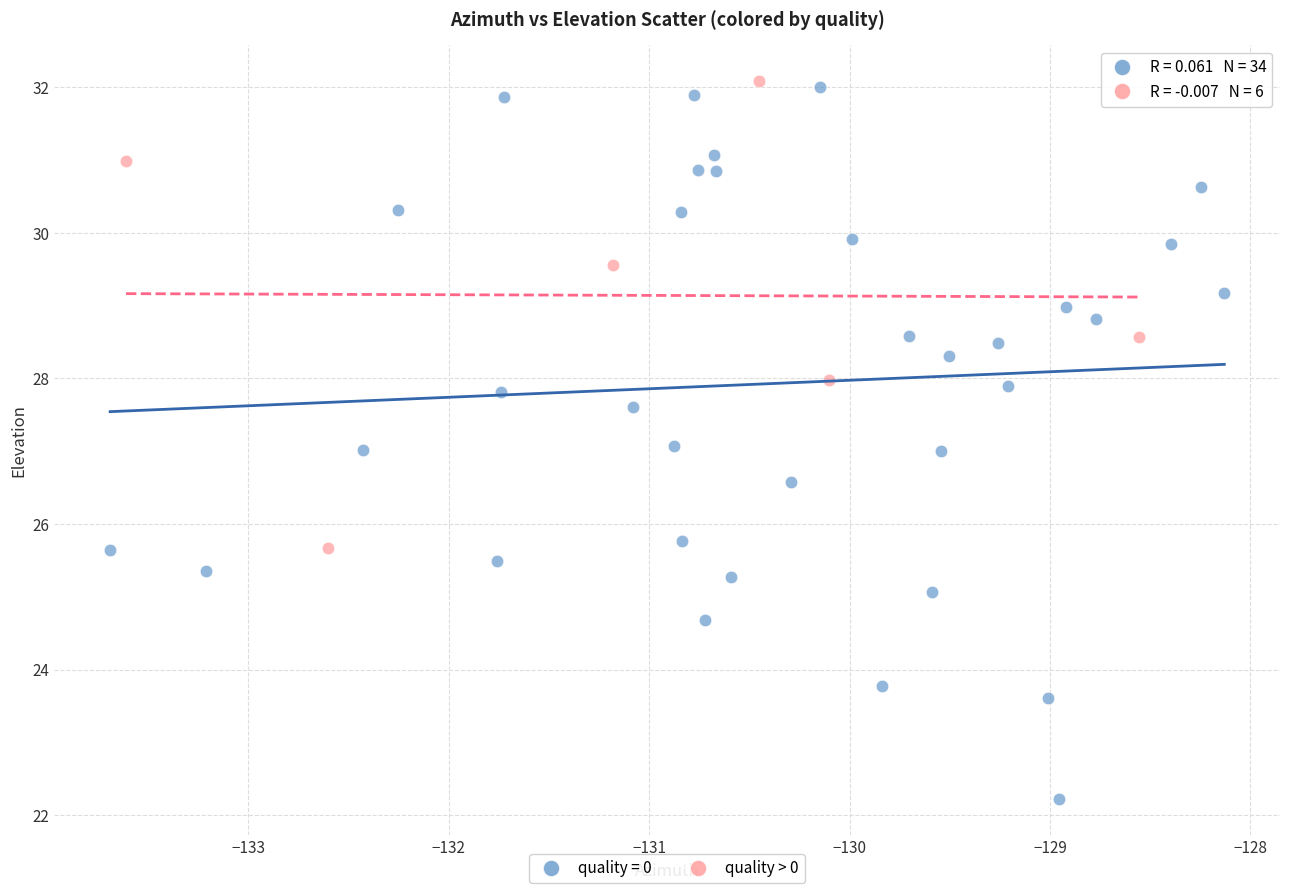

Which series has the largest Y range (max minus min)?

quality = 0